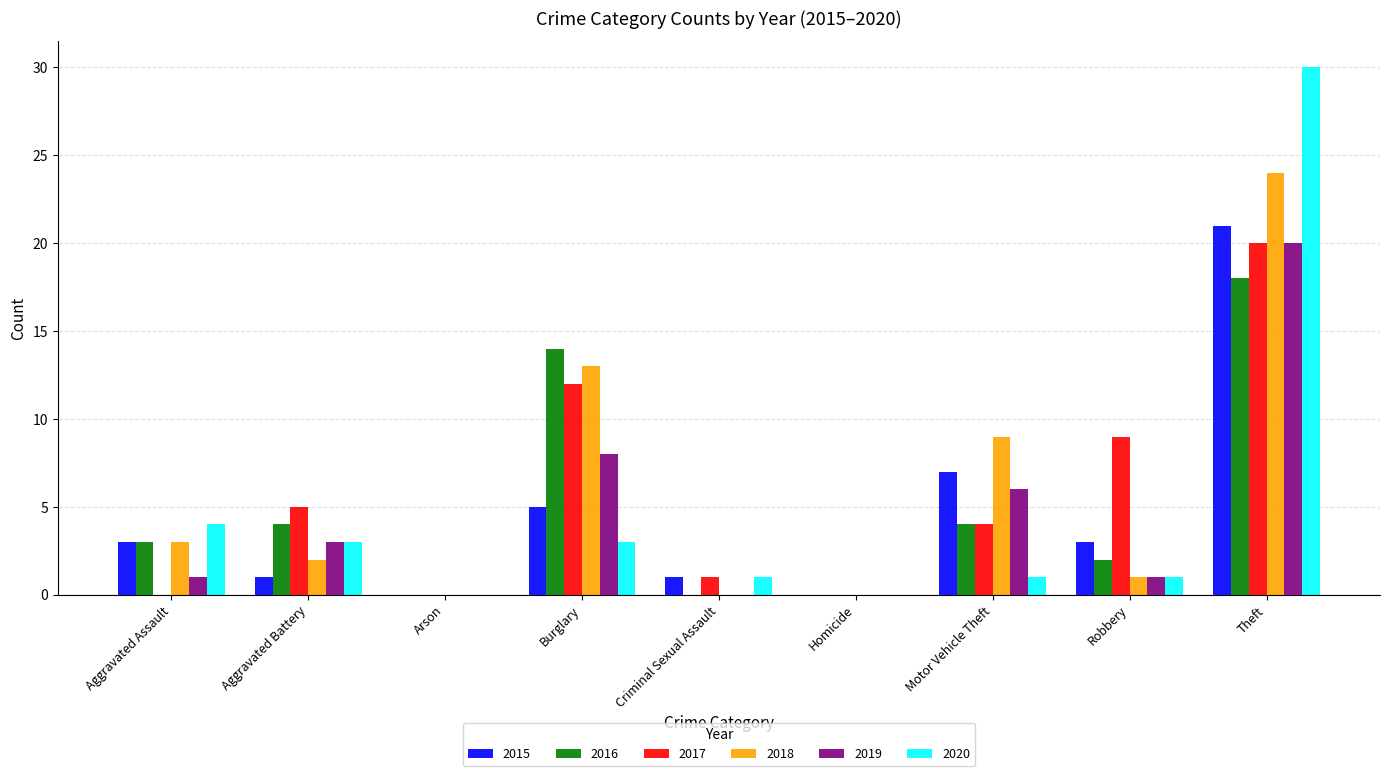

The value of 2016 at Motor Vehicle Theft is 2. True or false?

False